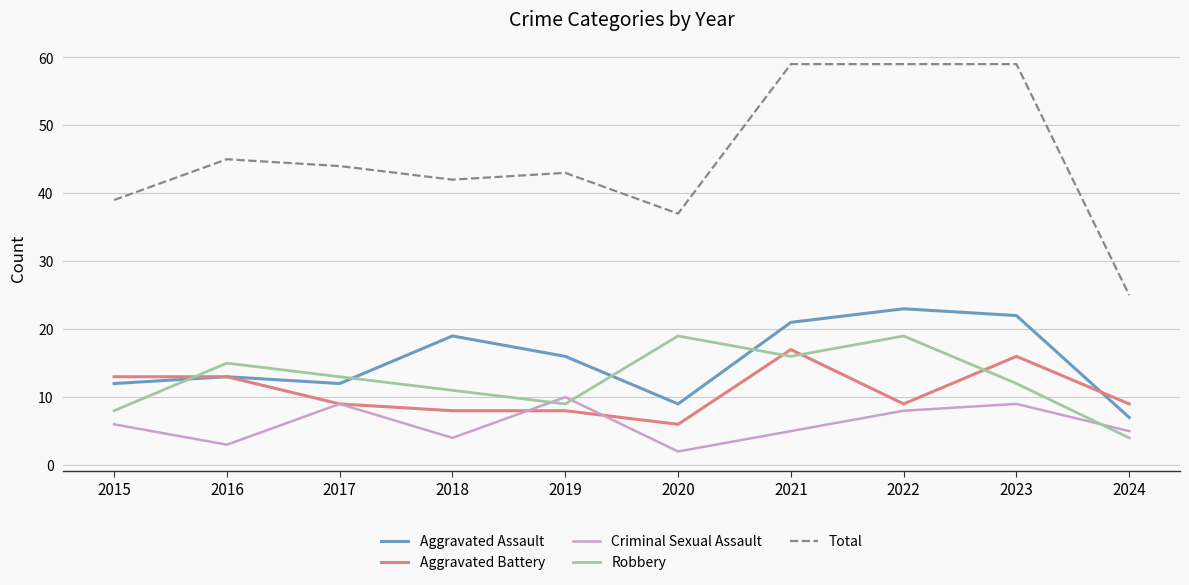

True or false: Total and Robbery intersect in this chart.

False